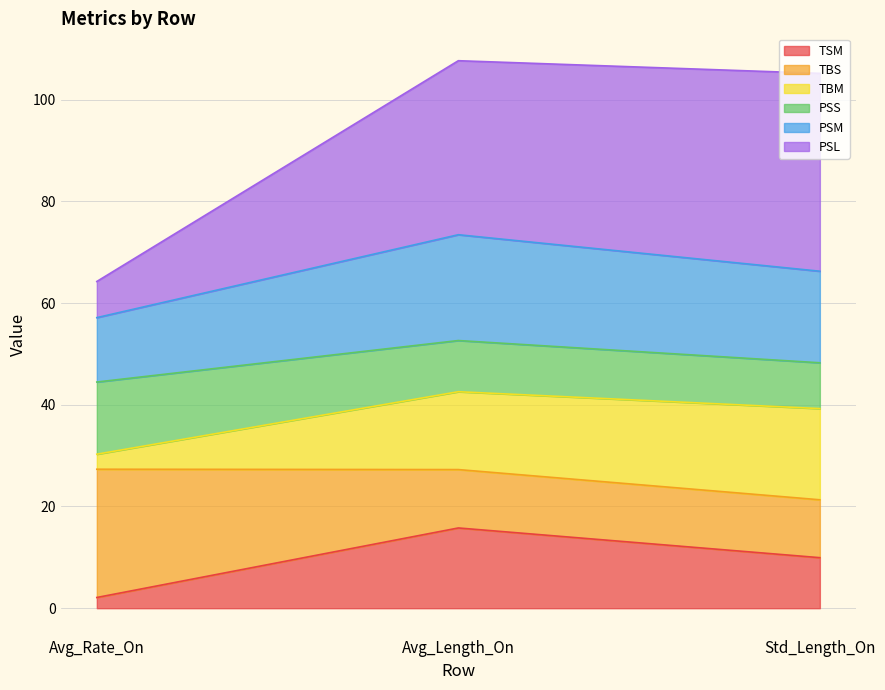

True or false: TSM has a value of 3.0 at Std_Length_On.

False